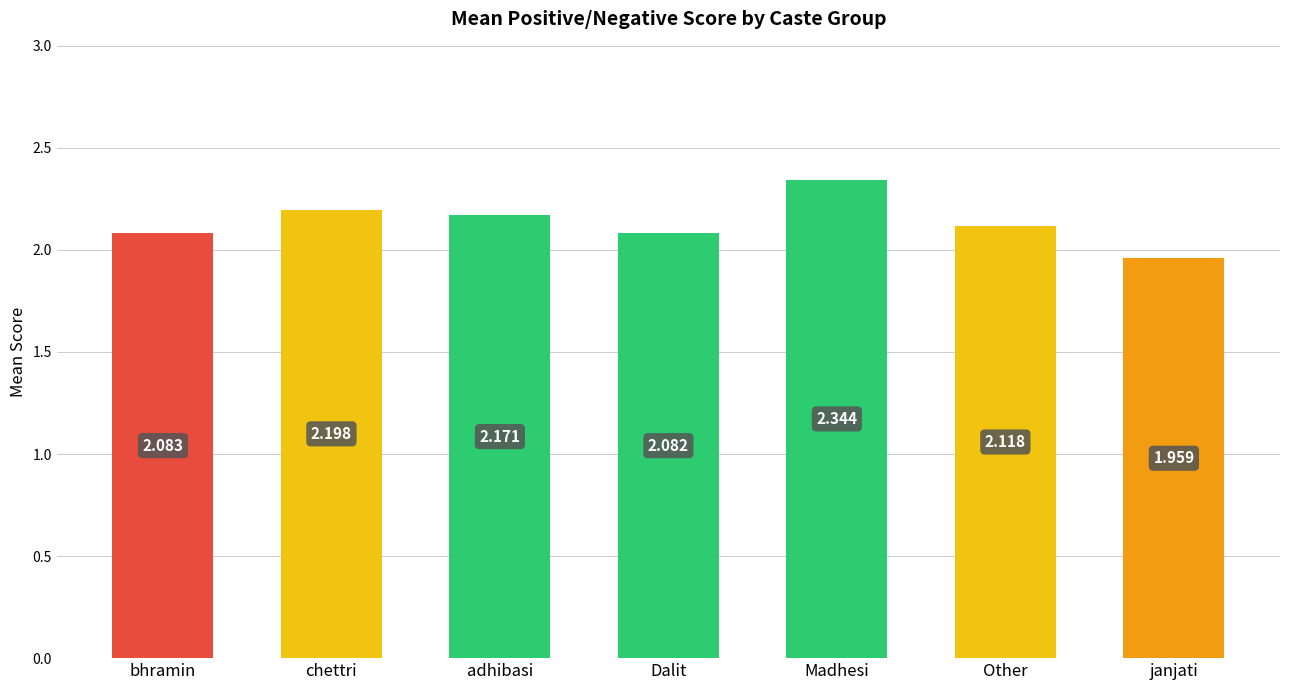

At which category does the chart reach its minimum across all series?

janjati